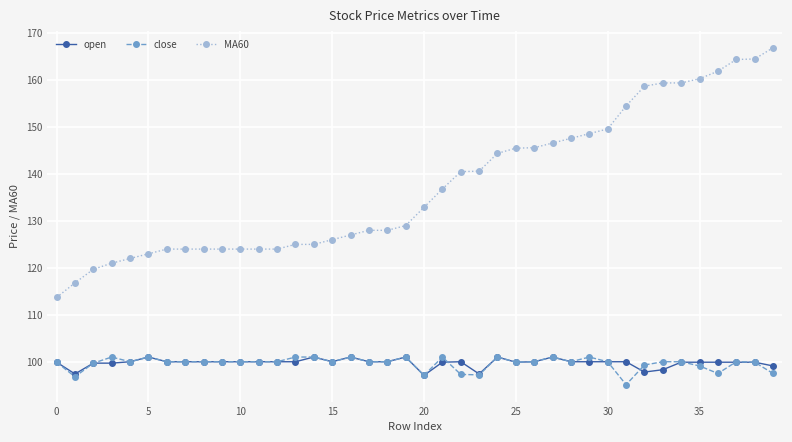

What is the highest value of the open series?

101.0